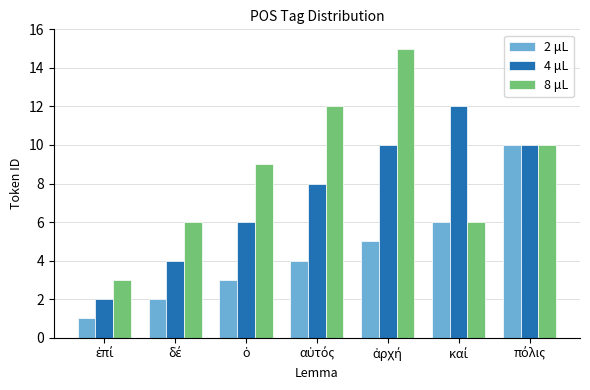

List the series in order of their peak value, highest first.

8 μL, 4 μL, 2 μL